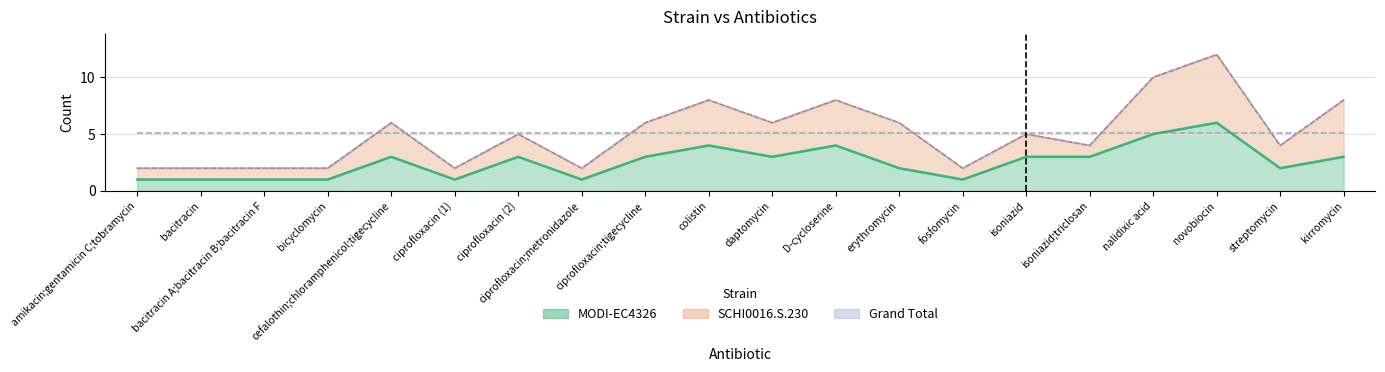

Reading left to right, extract all data points from this chart.

1	1	1	1	3	1	3	1	3	4	3	4	2	1	3	3	5	6	2	3